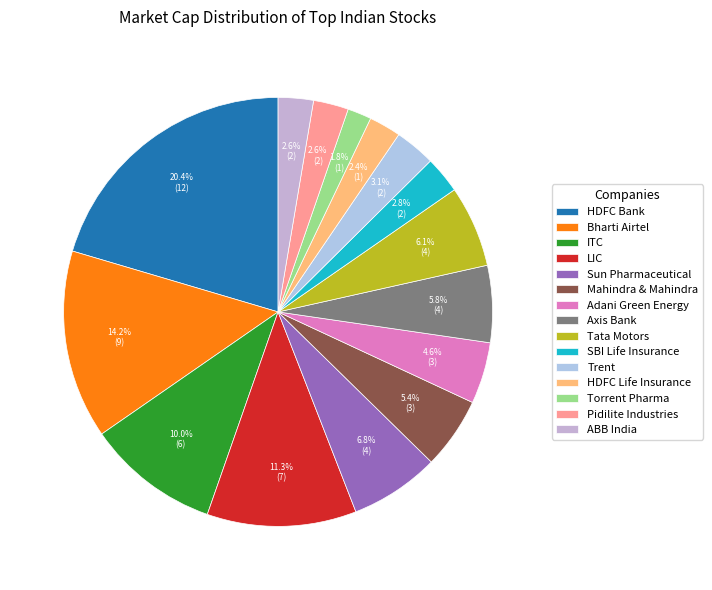

Which slice is the smallest?

Torrent Pharma